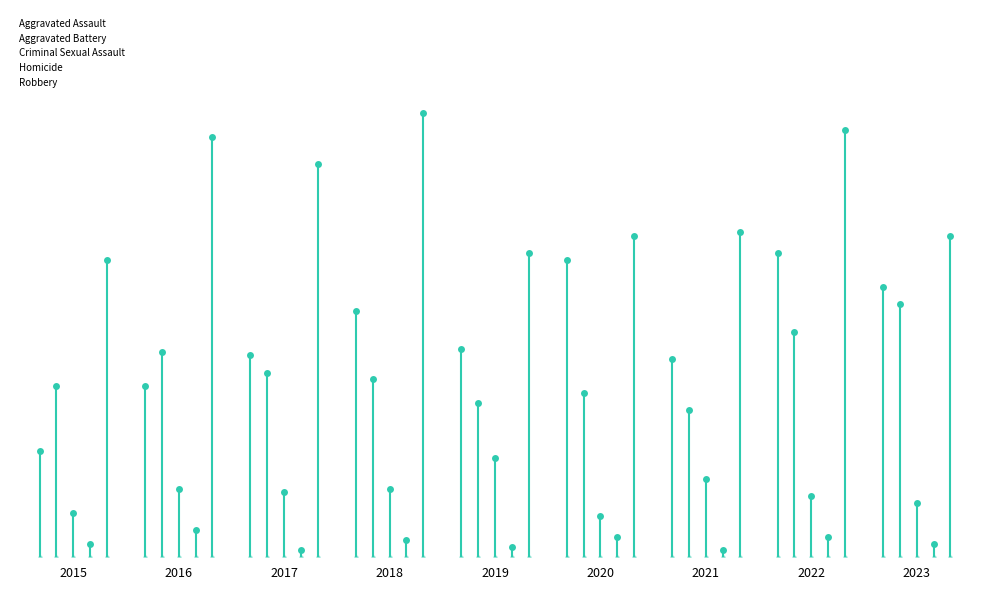

Which label corresponds to the largest value in the chart?

2018